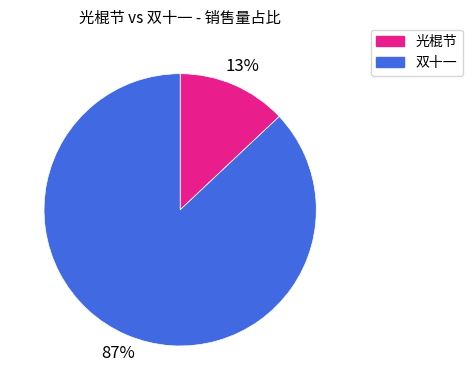

What is the majority slice?

双十一